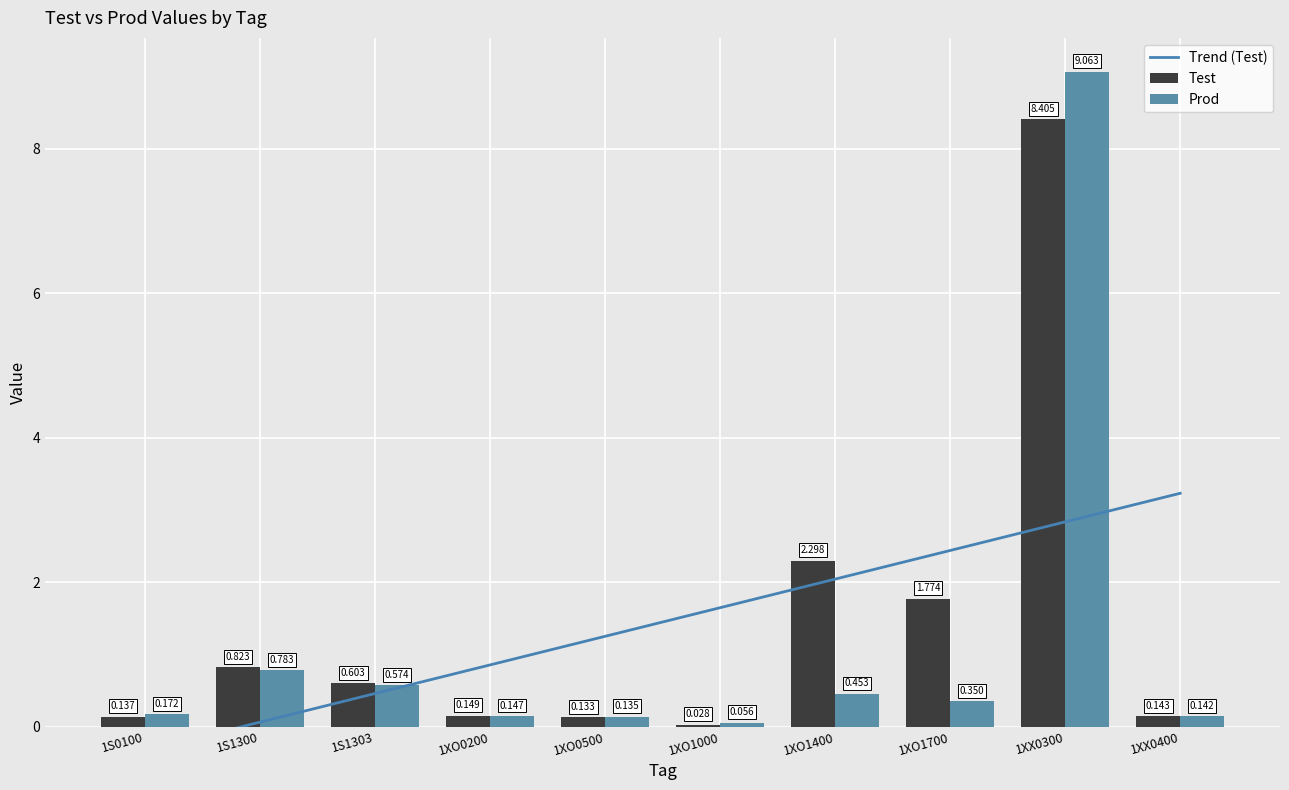

What is the value of the Test bar at the 1st from the left?

0.1